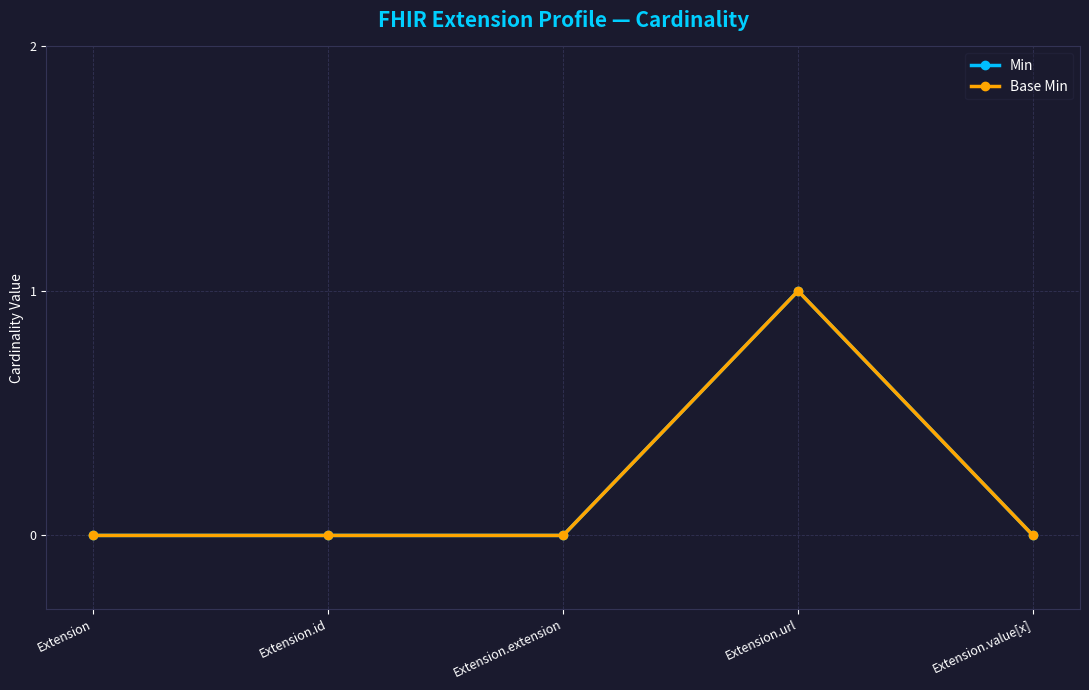

The Base Min series shows -1 at Extension.id. True or false?

False